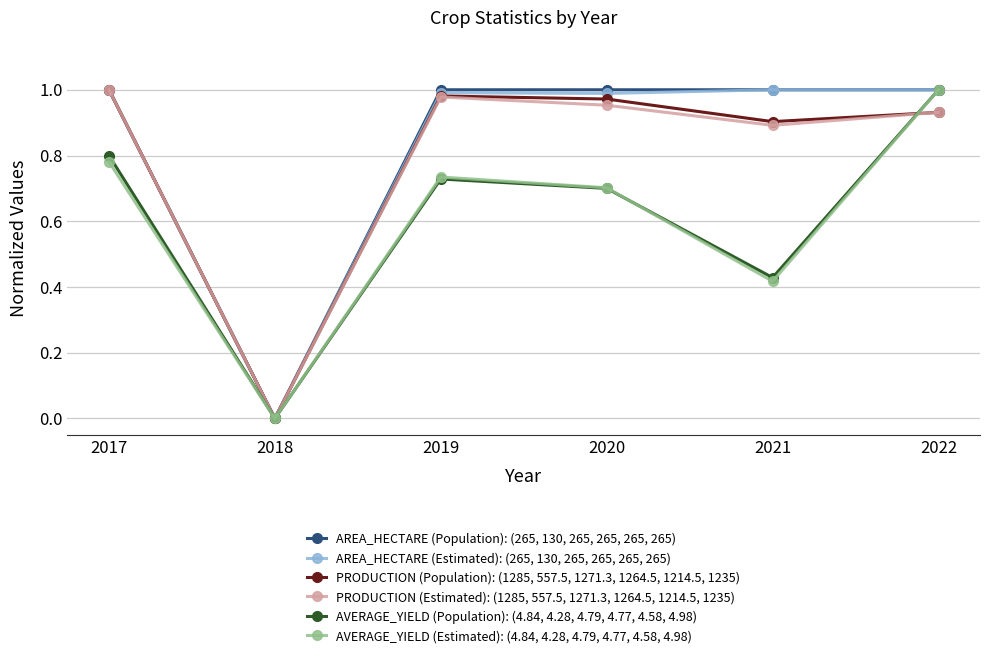

Where is the first local maximum for AREA_HECTARE (Estimated): (265, 130, 265, 265, 265, 265)?

2019